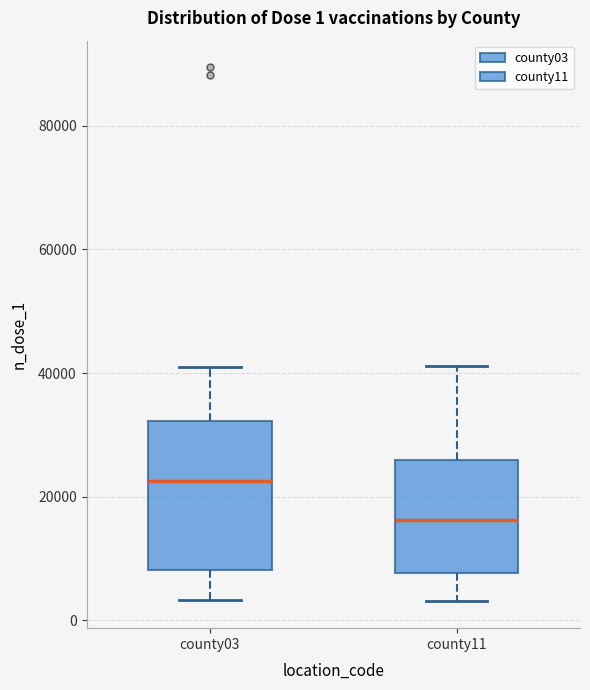

Which box is the tallest, from its lower edge to its upper edge?

county03